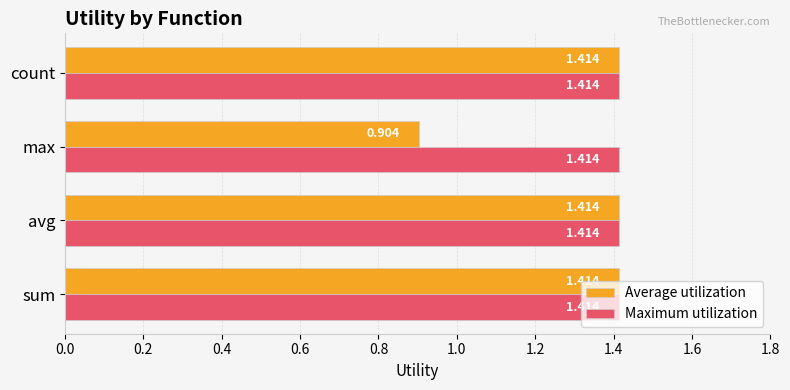

Which series has the largest total across all categories?

Maximum utilization